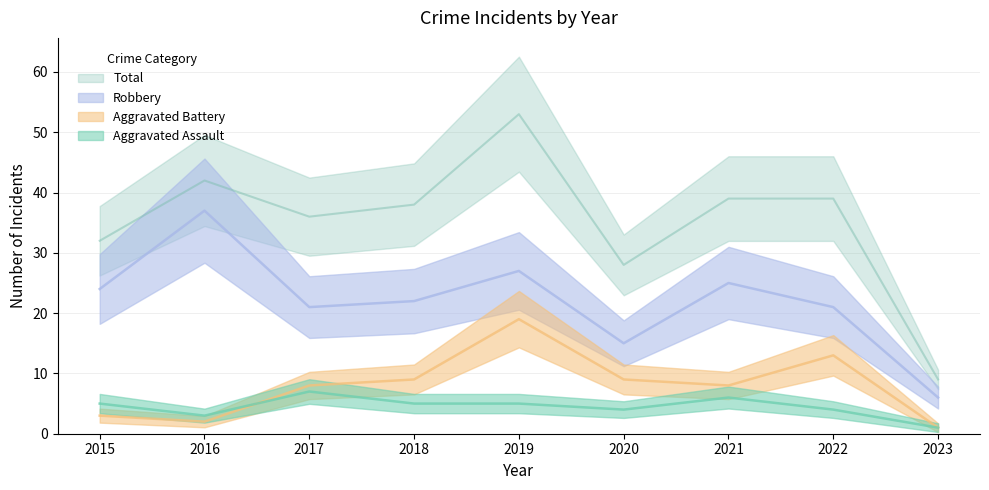

What is the value of the Total point at the 5th from the left?

53